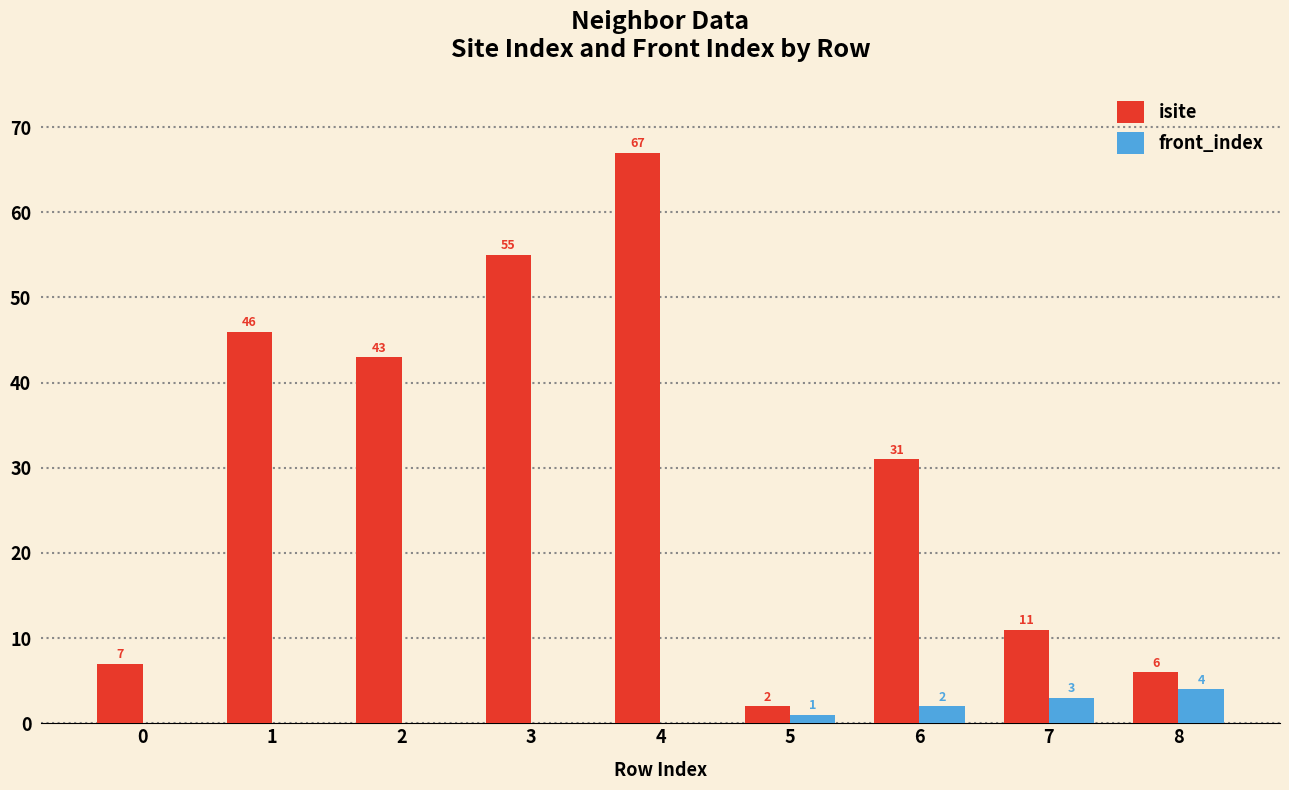

Reading right to left, list all the values displayed in this chart.

isite: 8=6	7=11	6=31	5=2	4=67	3=55	2=43	1=46	0=7
front_index: 8=4	7=3	6=2	5=1	4=0	3=0	2=0	1=0	0=0